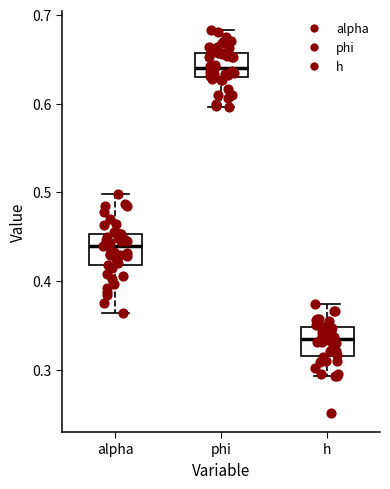

Reading left to right, read every box against the y-axis: the position of its median line, the range the box covers, and the ends of its whiskers. The values are not printed on the chart, so give them approximately, as read against the axis.

alpha: median 0.44, box 0.42 to 0.45, whiskers 0.36 to 0.50
phi: median 0.64, box 0.63 to 0.66, whiskers 0.60 to 0.68
h: median 0.33, box 0.32 to 0.35, whiskers 0.29 to 0.37